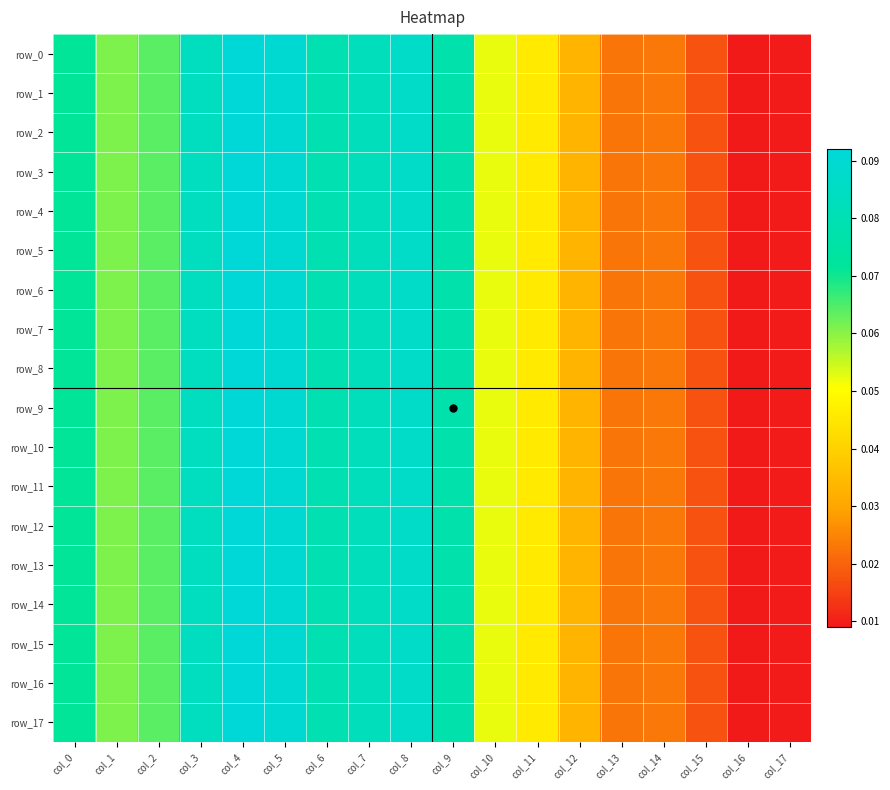

Reading right to left, transcribe all the data shown in this chart.

row_0: col_17=0.0	col_16=0.0	col_15=0.0	col_14=0.0	col_13=0.0	col_12=0.0	col_11=0.0	col_10=0.1	col_9=0.1	col_8=0.1	col_7=0.1	col_6=0.1	col_5=0.1	col_4=0.1	col_3=0.1	col_2=0.1	col_1=0.1	col_0=0.1
row_1: col_17=0.0	col_16=0.0	col_15=0.0	col_14=0.0	col_13=0.0	col_12=0.0	col_11=0.0	col_10=0.1	col_9=0.1	col_8=0.1	col_7=0.1	col_6=0.1	col_5=0.1	col_4=0.1	col_3=0.1	col_2=0.1	col_1=0.1	col_0=0.1
row_2: col_17=0.0	col_16=0.0	col_15=0.0	col_14=0.0	col_13=0.0	col_12=0.0	col_11=0.0	col_10=0.1	col_9=0.1	col_8=0.1	col_7=0.1	col_6=0.1	col_5=0.1	col_4=0.1	col_3=0.1	col_2=0.1	col_1=0.1	col_0=0.1
row_3: col_17=0.0	col_16=0.0	col_15=0.0	col_14=0.0	col_13=0.0	col_12=0.0	col_11=0.0	col_10=0.1	col_9=0.1	col_8=0.1	col_7=0.1	col_6=0.1	col_5=0.1	col_4=0.1	col_3=0.1	col_2=0.1	col_1=0.1	col_0=0.1
row_4: col_17=0.0	col_16=0.0	col_15=0.0	col_14=0.0	col_13=0.0	col_12=0.0	col_11=0.0	col_10=0.1	col_9=0.1	col_8=0.1	col_7=0.1	col_6=0.1	col_5=0.1	col_4=0.1	col_3=0.1	col_2=0.1	col_1=0.1	col_0=0.1
row_5: col_17=0.0	col_16=0.0	col_15=0.0	col_14=0.0	col_13=0.0	col_12=0.0	col_11=0.0	col_10=0.1	col_9=0.1	col_8=0.1	col_7=0.1	col_6=0.1	col_5=0.1	col_4=0.1	col_3=0.1	col_2=0.1	col_1=0.1	col_0=0.1
row_6: col_17=0.0	col_16=0.0	col_15=0.0	col_14=0.0	col_13=0.0	col_12=0.0	col_11=0.0	col_10=0.1	col_9=0.1	col_8=0.1	col_7=0.1	col_6=0.1	col_5=0.1	col_4=0.1	col_3=0.1	col_2=0.1	col_1=0.1	col_0=0.1
row_7: col_17=0.0	col_16=0.0	col_15=0.0	col_14=0.0	col_13=0.0	col_12=0.0	col_11=0.0	col_10=0.1	col_9=0.1	col_8=0.1	col_7=0.1	col_6=0.1	col_5=0.1	col_4=0.1	col_3=0.1	col_2=0.1	col_1=0.1	col_0=0.1
row_8: col_17=0.0	col_16=0.0	col_15=0.0	col_14=0.0	col_13=0.0	col_12=0.0	col_11=0.0	col_10=0.1	col_9=0.1	col_8=0.1	col_7=0.1	col_6=0.1	col_5=0.1	col_4=0.1	col_3=0.1	col_2=0.1	col_1=0.1	col_0=0.1
row_9: col_17=0.0	col_16=0.0	col_15=0.0	col_14=0.0	col_13=0.0	col_12=0.0	col_11=0.0	col_10=0.1	col_9=0.1	col_8=0.1	col_7=0.1	col_6=0.1	col_5=0.1	col_4=0.1	col_3=0.1	col_2=0.1	col_1=0.1	col_0=0.1
row_10: col_17=0.0	col_16=0.0	col_15=0.0	col_14=0.0	col_13=0.0	col_12=0.0	col_11=0.0	col_10=0.1	col_9=0.1	col_8=0.1	col_7=0.1	col_6=0.1	col_5=0.1	col_4=0.1	col_3=0.1	col_2=0.1	col_1=0.1	col_0=0.1
row_11: col_17=0.0	col_16=0.0	col_15=0.0	col_14=0.0	col_13=0.0	col_12=0.0	col_11=0.0	col_10=0.1	col_9=0.1	col_8=0.1	col_7=0.1	col_6=0.1	col_5=0.1	col_4=0.1	col_3=0.1	col_2=0.1	col_1=0.1	col_0=0.1
row_12: col_17=0.0	col_16=0.0	col_15=0.0	col_14=0.0	col_13=0.0	col_12=0.0	col_11=0.0	col_10=0.1	col_9=0.1	col_8=0.1	col_7=0.1	col_6=0.1	col_5=0.1	col_4=0.1	col_3=0.1	col_2=0.1	col_1=0.1	col_0=0.1
row_13: col_17=0.0	col_16=0.0	col_15=0.0	col_14=0.0	col_13=0.0	col_12=0.0	col_11=0.0	col_10=0.1	col_9=0.1	col_8=0.1	col_7=0.1	col_6=0.1	col_5=0.1	col_4=0.1	col_3=0.1	col_2=0.1	col_1=0.1	col_0=0.1
row_14: col_17=0.0	col_16=0.0	col_15=0.0	col_14=0.0	col_13=0.0	col_12=0.0	col_11=0.0	col_10=0.1	col_9=0.1	col_8=0.1	col_7=0.1	col_6=0.1	col_5=0.1	col_4=0.1	col_3=0.1	col_2=0.1	col_1=0.1	col_0=0.1
row_15: col_17=0.0	col_16=0.0	col_15=0.0	col_14=0.0	col_13=0.0	col_12=0.0	col_11=0.0	col_10=0.1	col_9=0.1	col_8=0.1	col_7=0.1	col_6=0.1	col_5=0.1	col_4=0.1	col_3=0.1	col_2=0.1	col_1=0.1	col_0=0.1
row_16: col_17=0.0	col_16=0.0	col_15=0.0	col_14=0.0	col_13=0.0	col_12=0.0	col_11=0.0	col_10=0.1	col_9=0.1	col_8=0.1	col_7=0.1	col_6=0.1	col_5=0.1	col_4=0.1	col_3=0.1	col_2=0.1	col_1=0.1	col_0=0.1
row_17: col_17=0.0	col_16=0.0	col_15=0.0	col_14=0.0	col_13=0.0	col_12=0.0	col_11=0.0	col_10=0.1	col_9=0.1	col_8=0.1	col_7=0.1	col_6=0.1	col_5=0.1	col_4=0.1	col_3=0.1	col_2=0.1	col_1=0.1	col_0=0.1